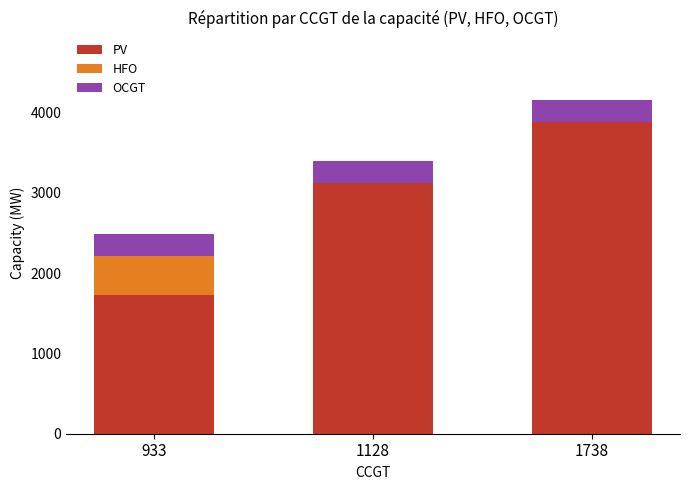

Reading right to left, list the values for the PV series.

1738=3881	1128=3120	933=1726